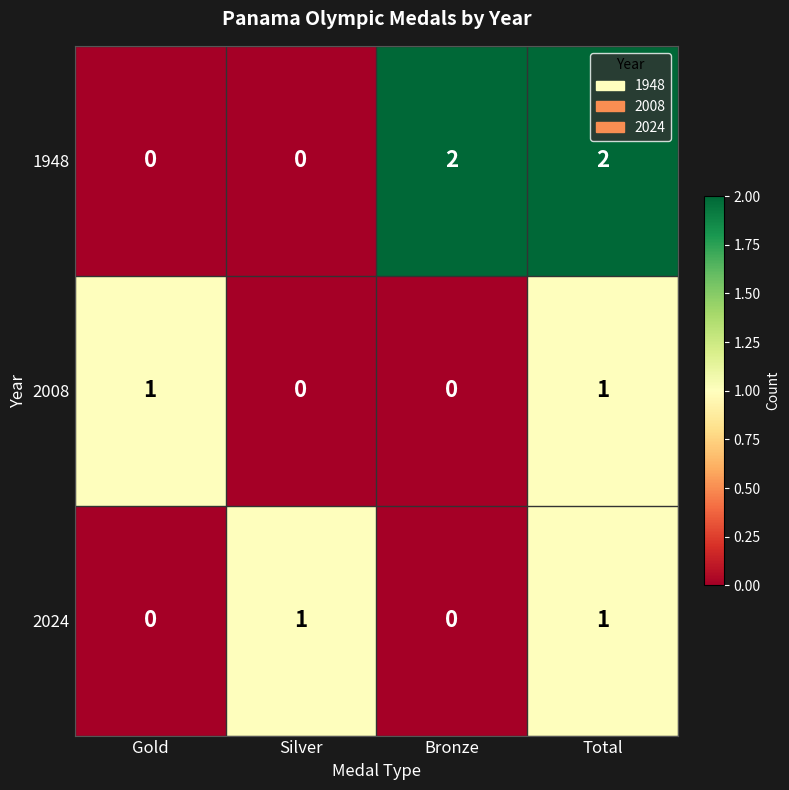

Which series has the largest total across all categories?

1948